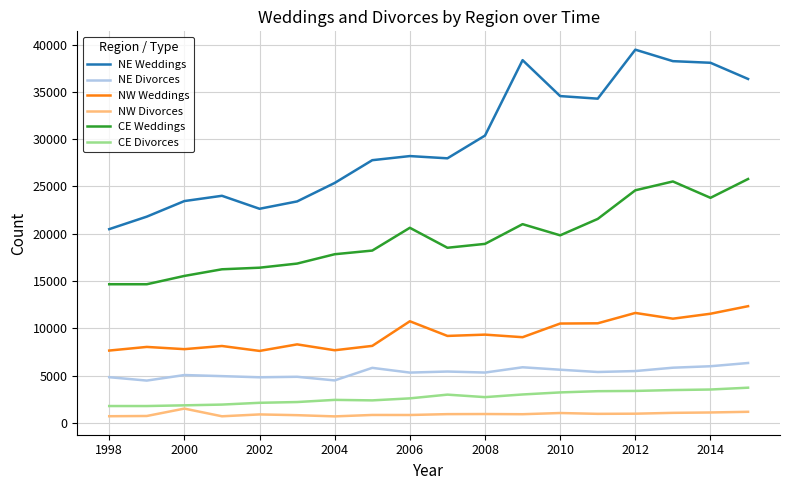

How many values in the NW Weddings series are below 9192?

9